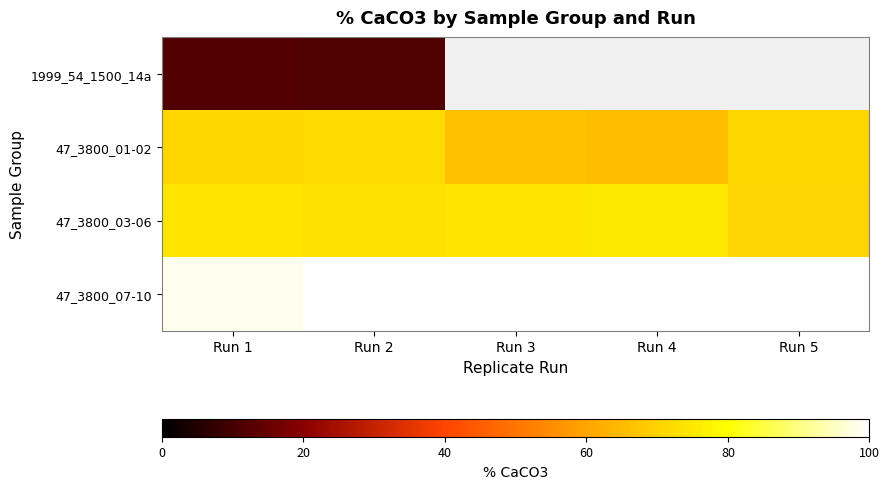

At which category does the chart reach its peak across all series?

Run 3